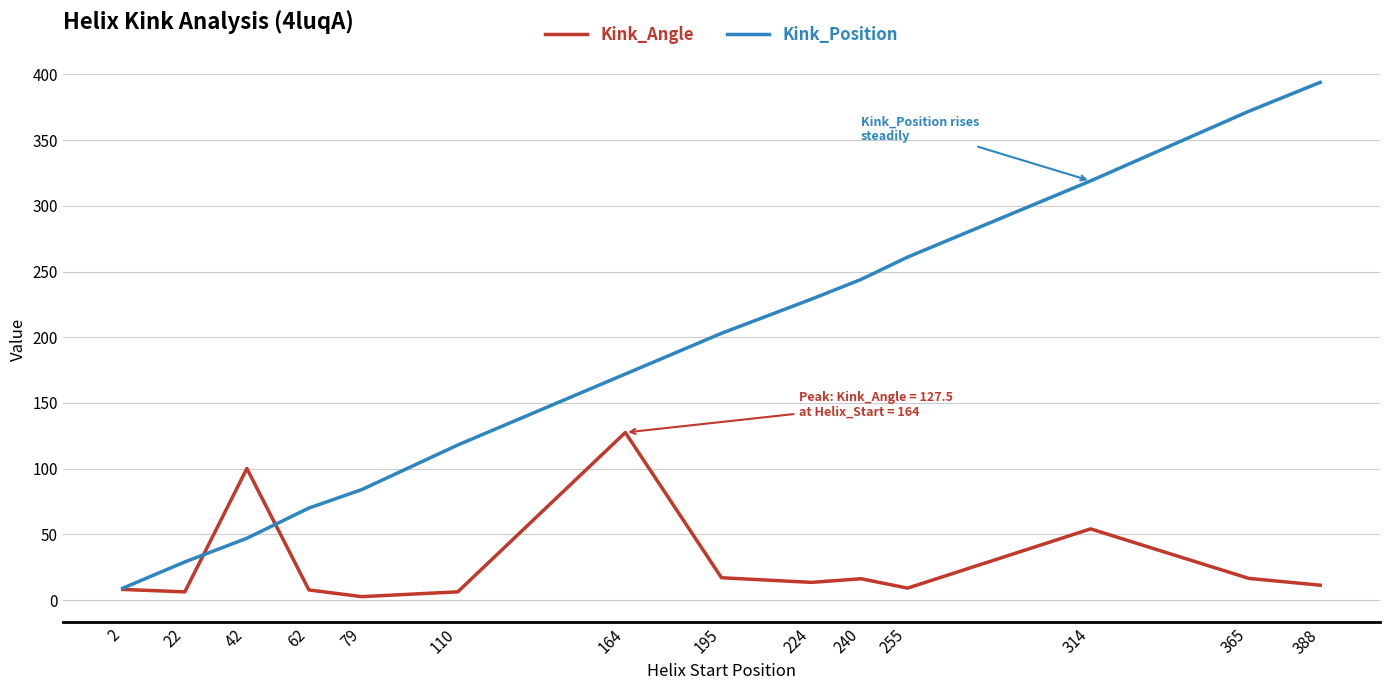

Where is Kink_Angle nearest to the value 65?

314